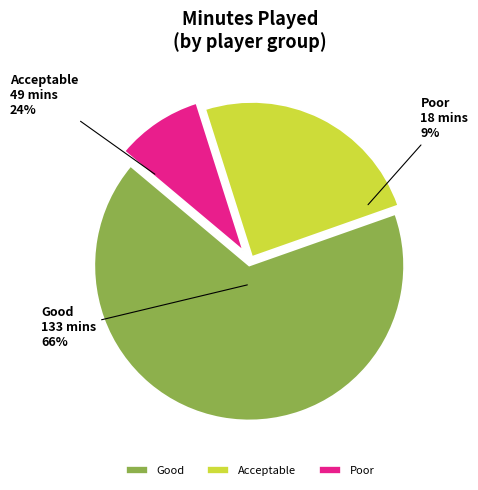

The I. Kelly slice represents 23% of the pie. True or false?

False